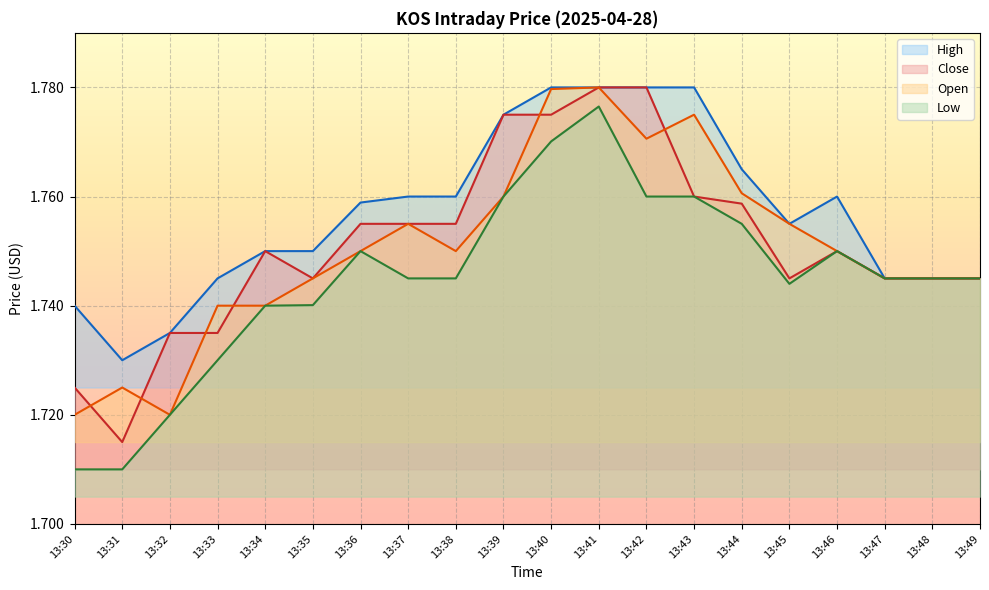

What is the value of the Open point at the 1st from the left?

1.7